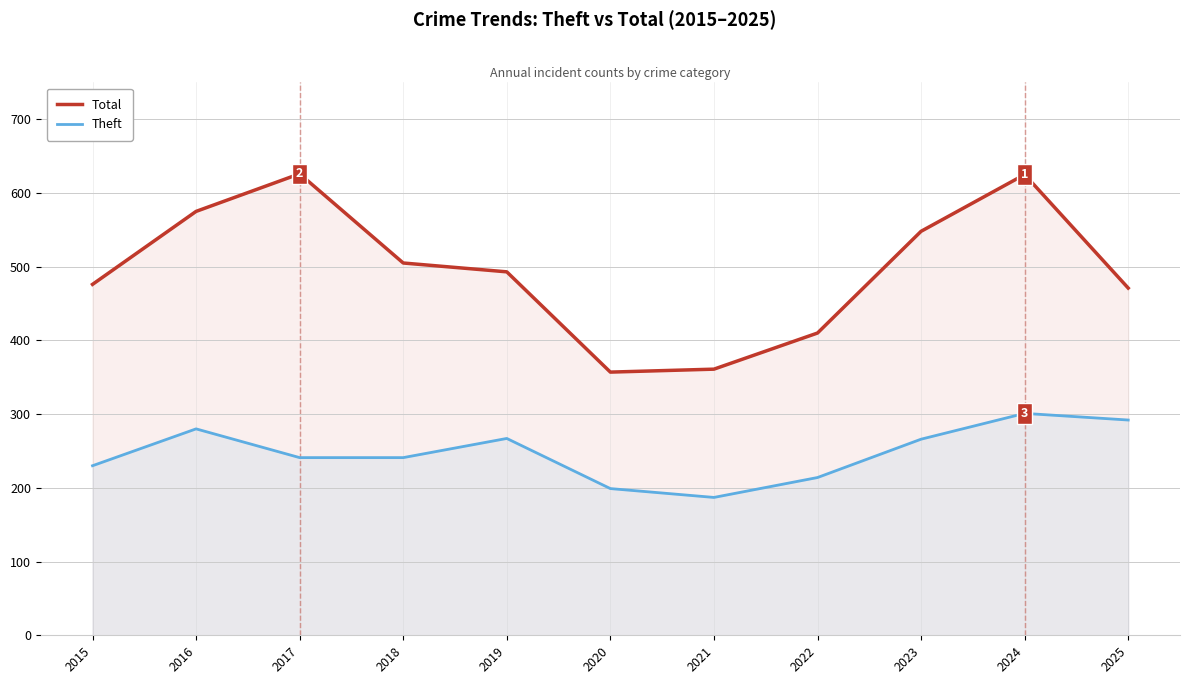

True or false: Total has a value of 898 at 2016.

False